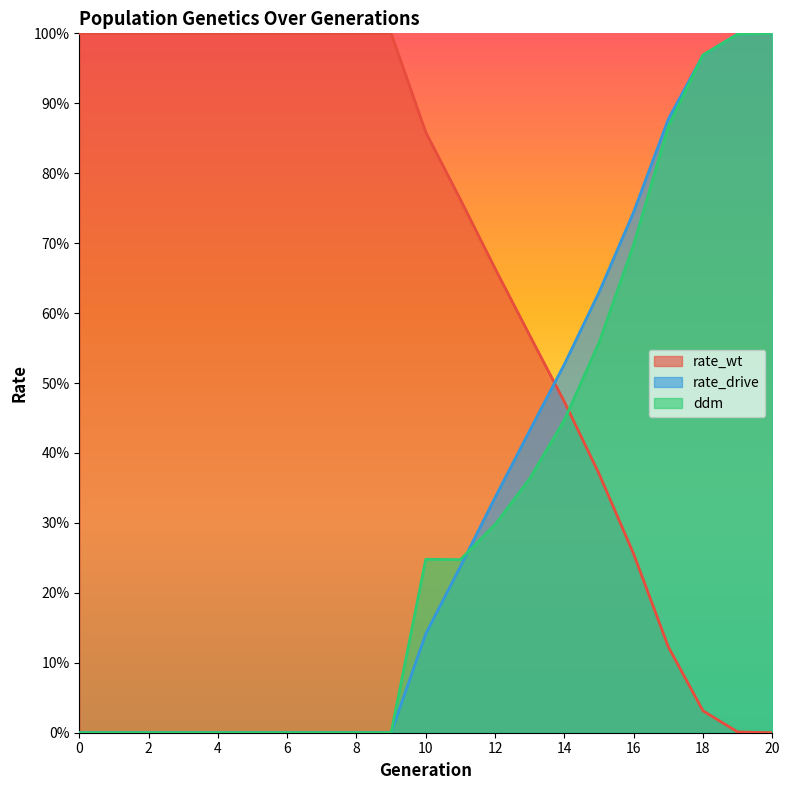

True or false: rate_drive has more than 1 interior local peaks.

False